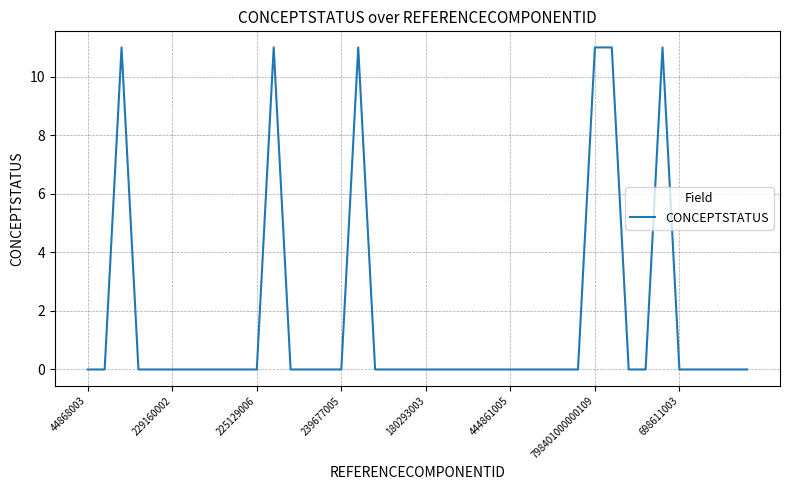

What is the maximum value shown in the chart?

11